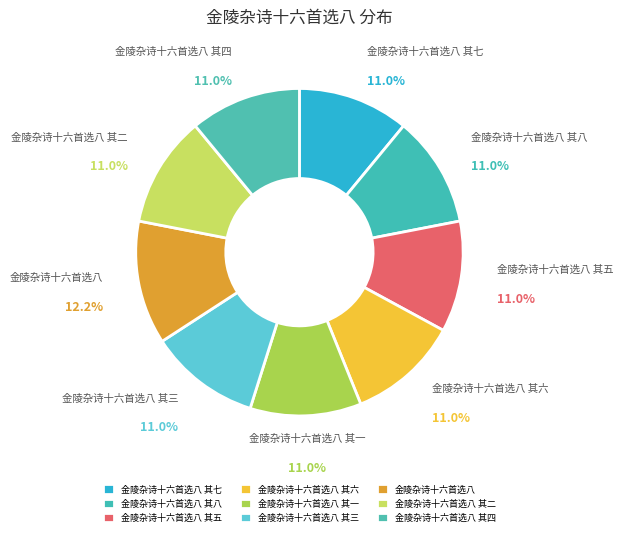

Is it true that 金陵杂诗十六首选八 其二 is 1% of the pie?

False